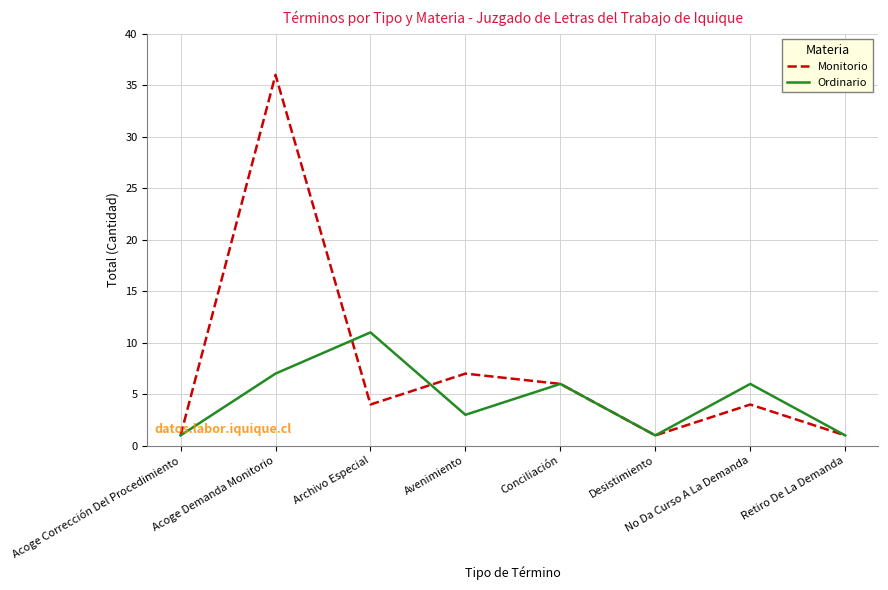

What is the greatest value displayed?

36